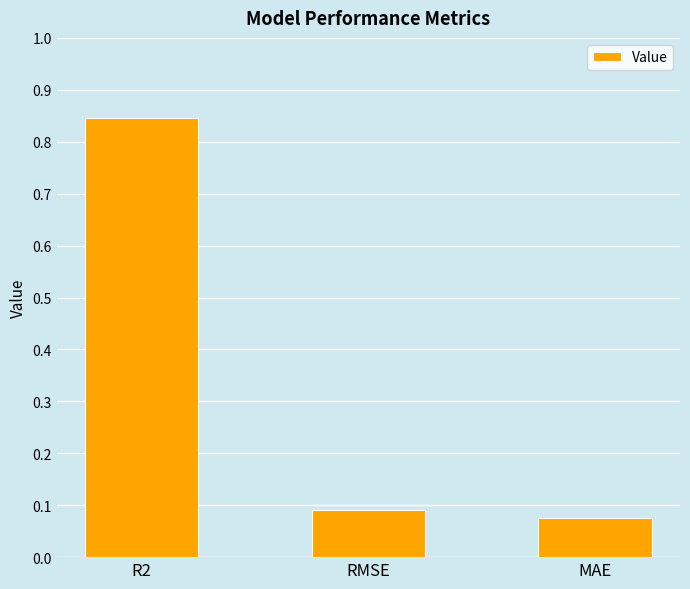

Are the bars grouped side by side (vs. stacked)?

No